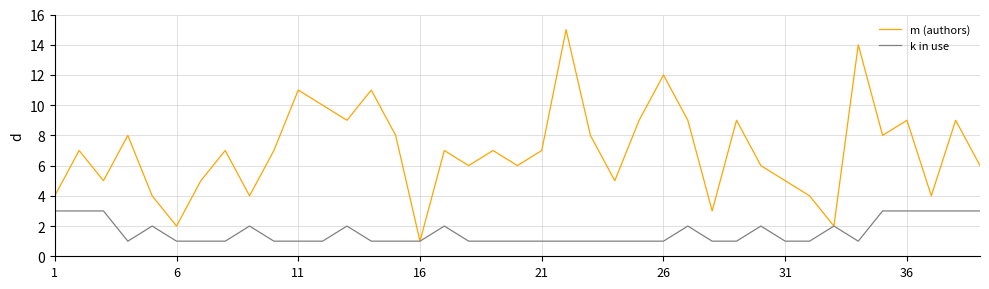

List the series in order of their peak value, lowest first.

k in use, m (authors)